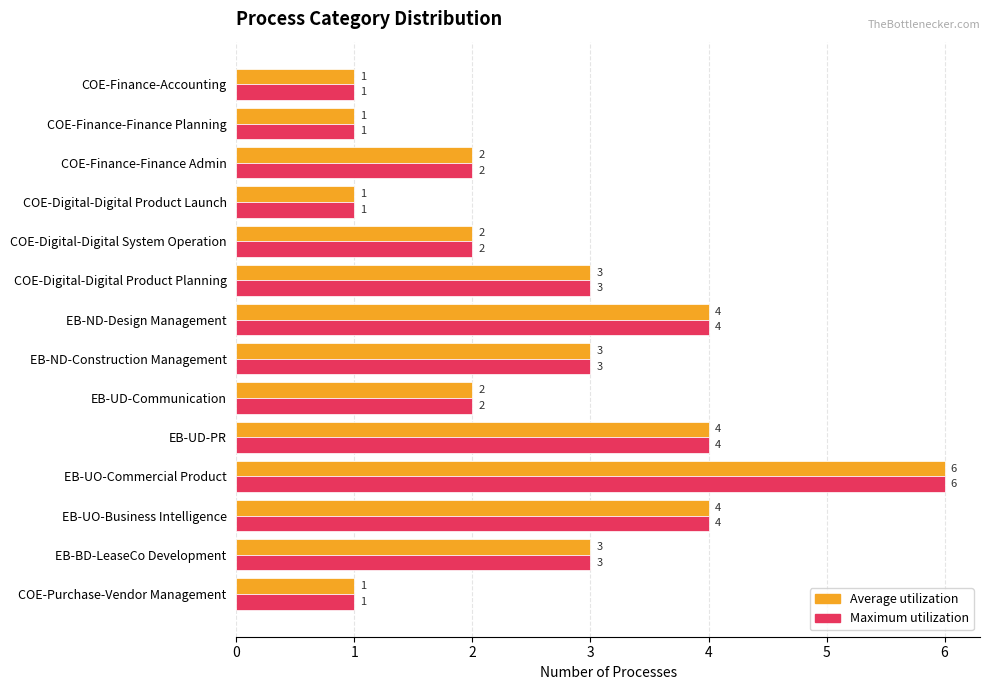

At which category is the sum across all series the highest?

EB-UO-Commercial Product